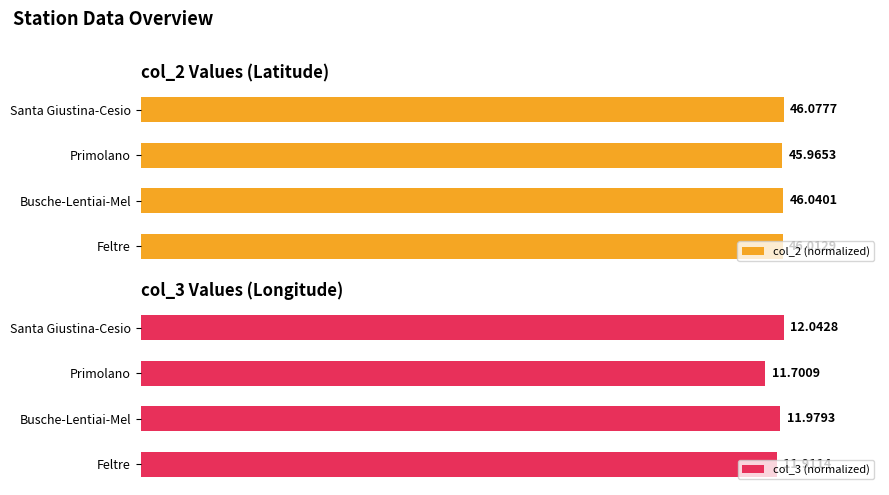

Does the chart contain stacked bars?

No